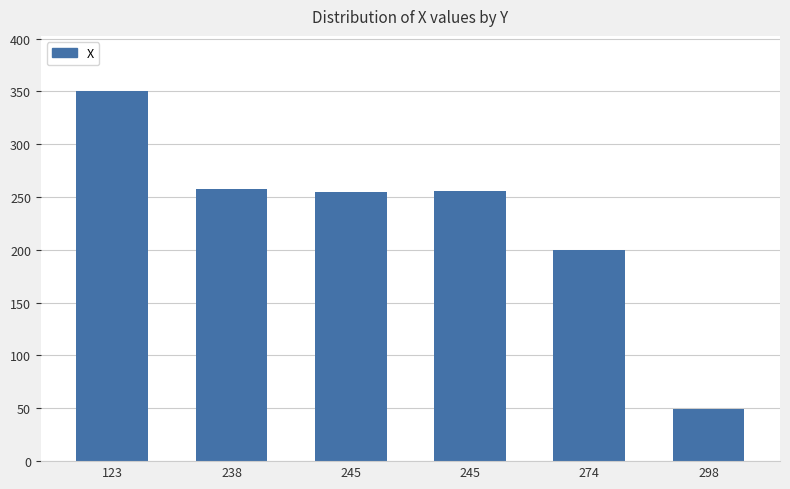

List the labels in order of value, largest first.

123, 238, 245, 245, 274, 298